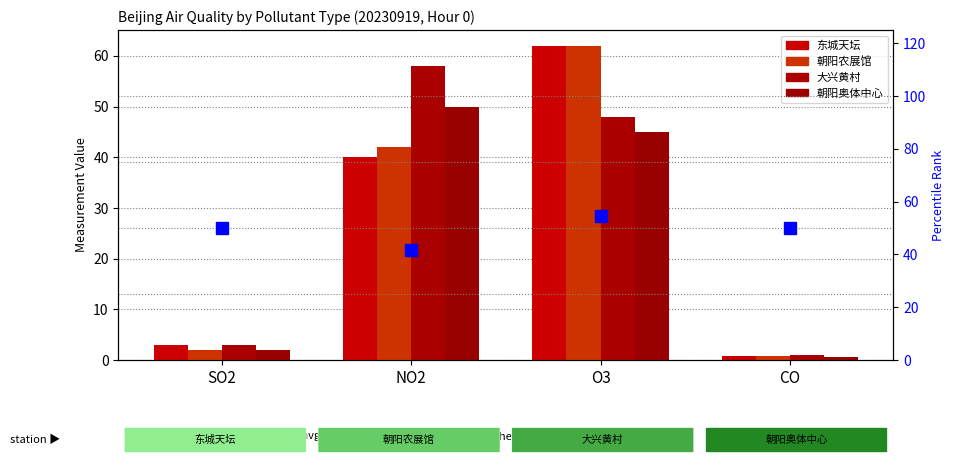

Rank the series at CO from highest to lowest value.

大兴黄村, 朝阳农展馆, 东城天坛, 朝阳奥体中心